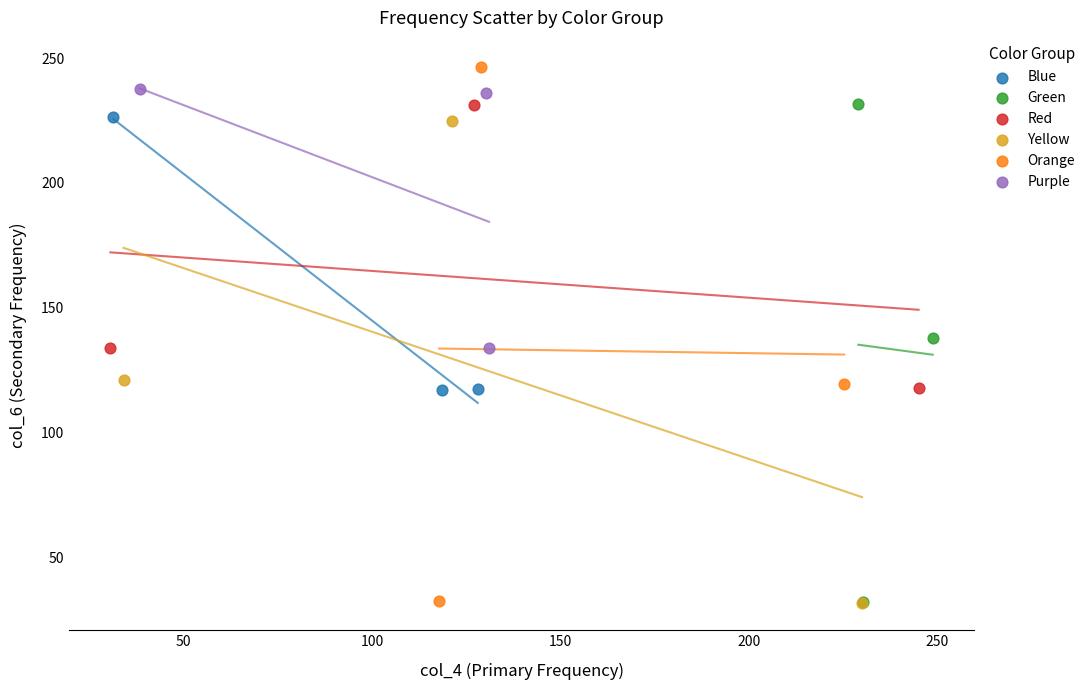

Which series has the largest Y range (max minus min)?

Orange